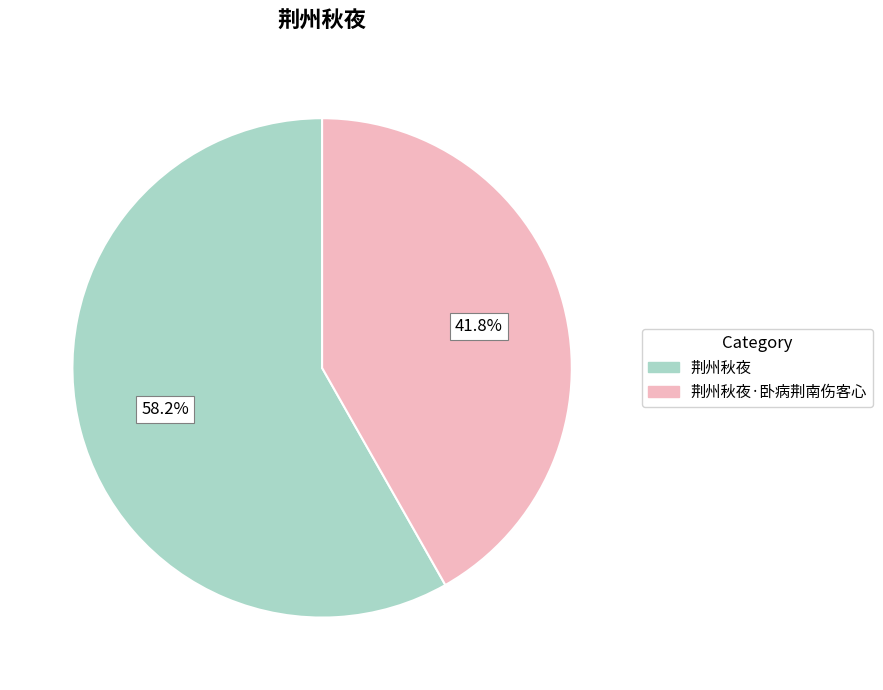

Is there a majority slice in this chart?

Yes